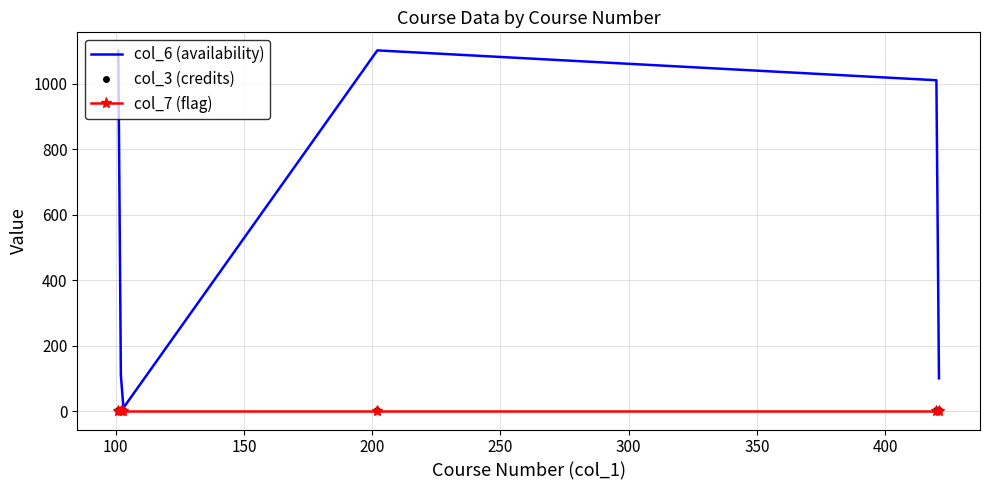

Which series has the largest total across all categories?

col_6 (availability)